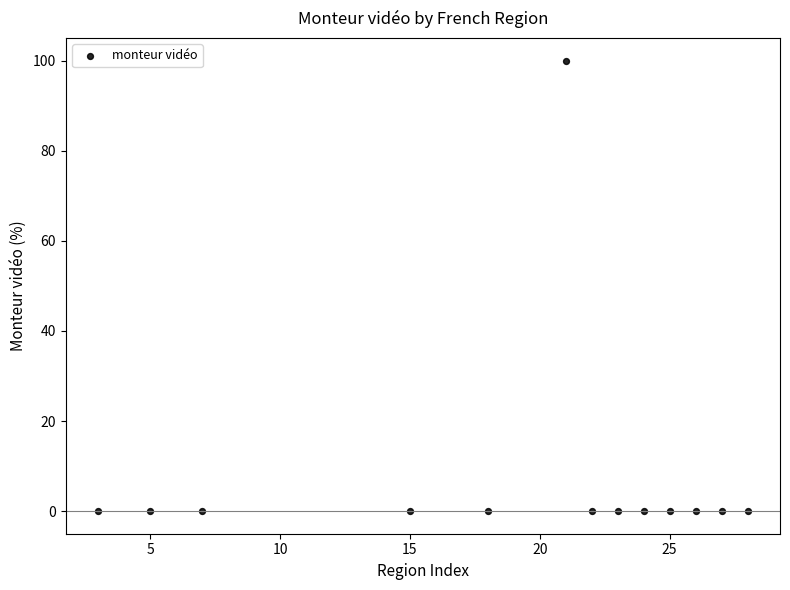

What is the range of X values (max minus min)?

25